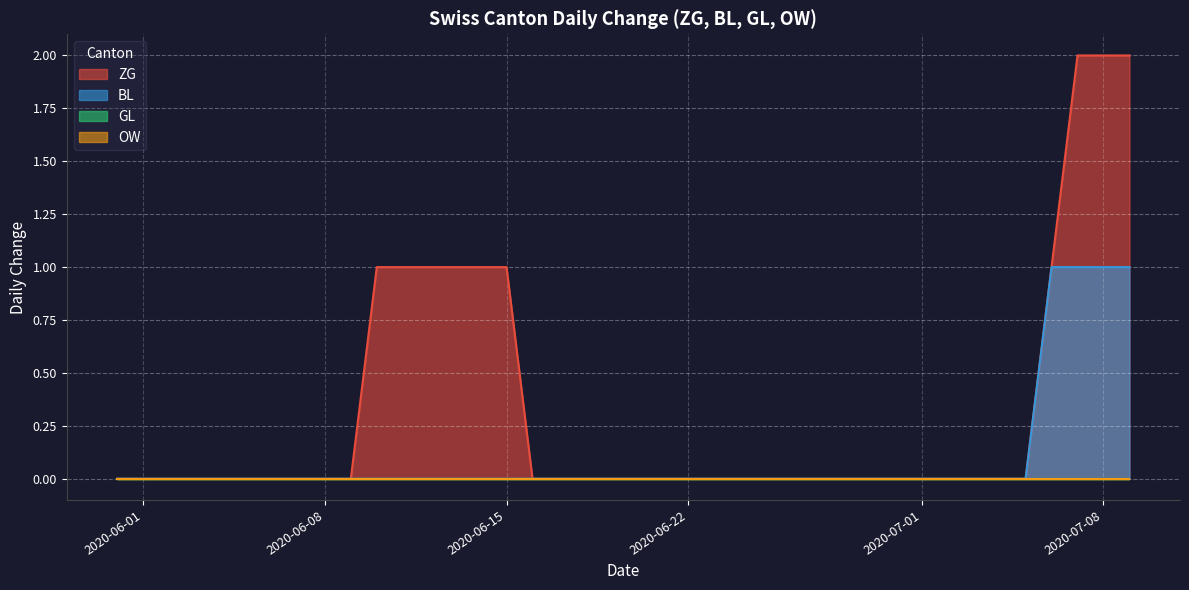

True or false: BL and GL cross at least once.

False